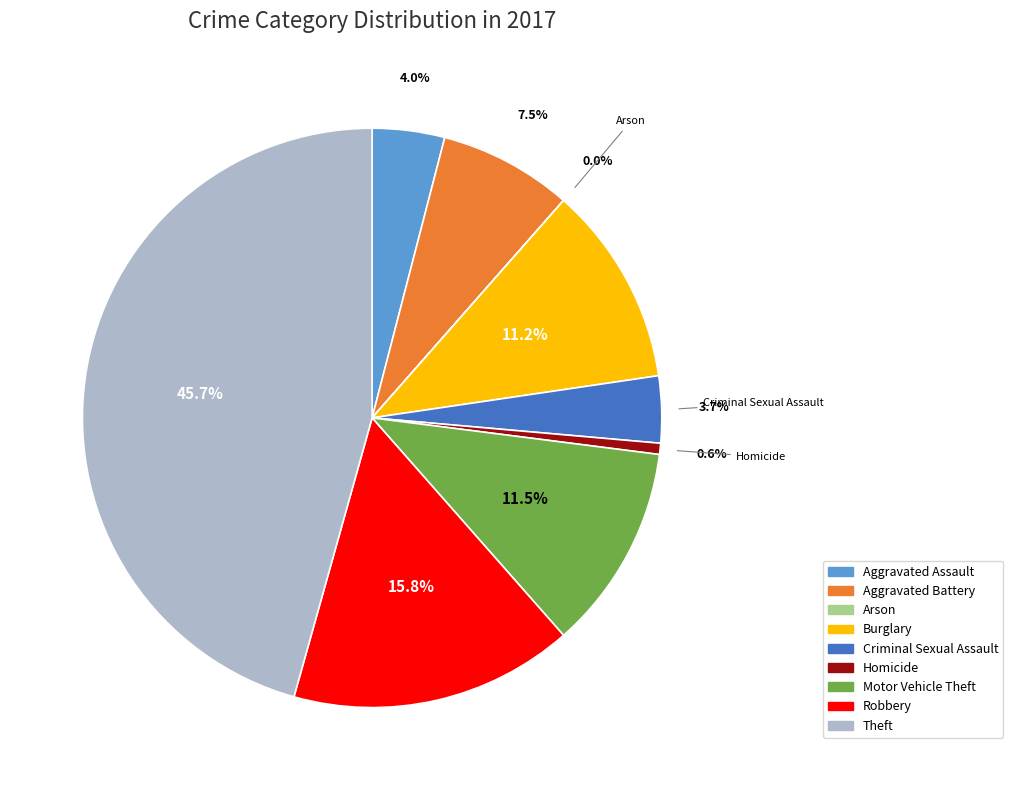

To the nearest percent, what is the difference between the largest and smallest slice percentages?

46%